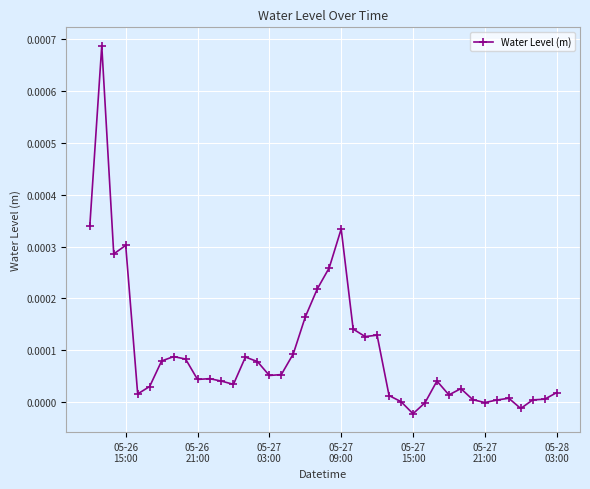

How many points are lower than both their immediate neighbors (excluding endpoints)?

10